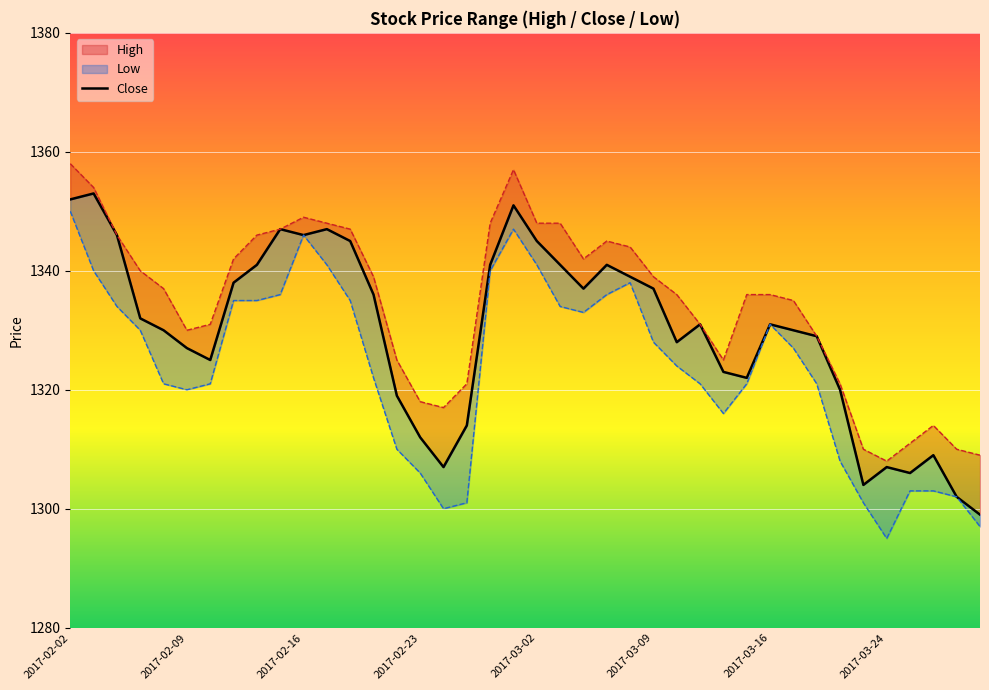

What is the ratio of the value at 32 to the value at 11?

1.0